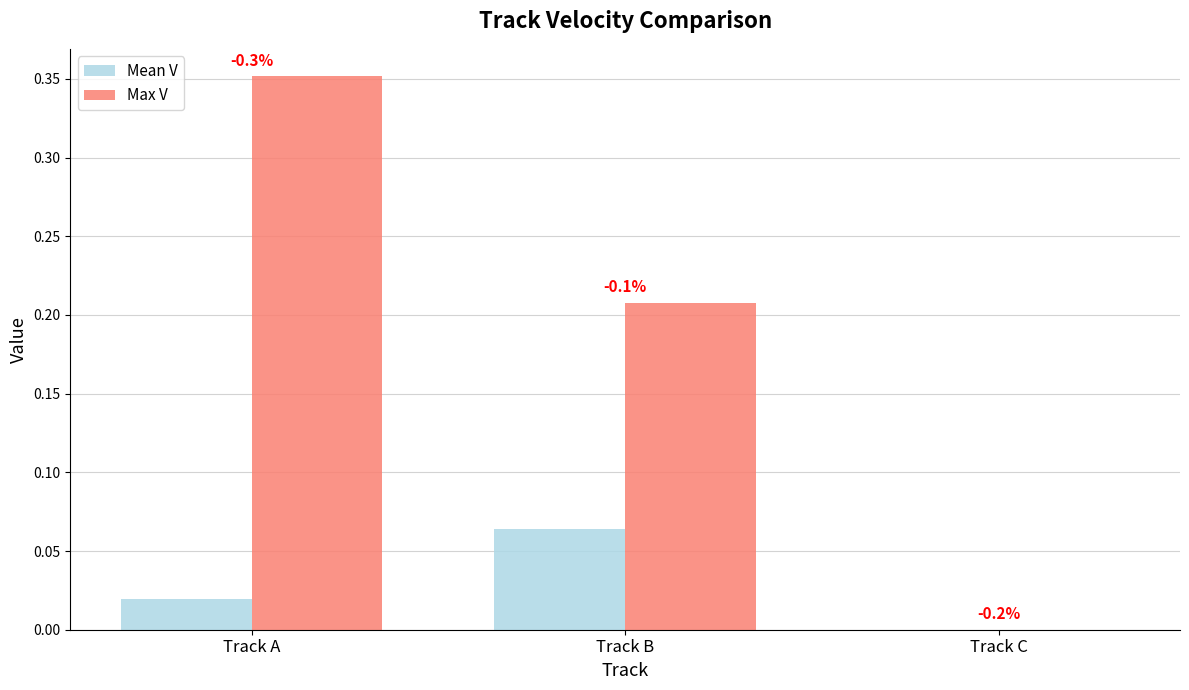

What are all the series names shown in the legend?

Mean V, Max V